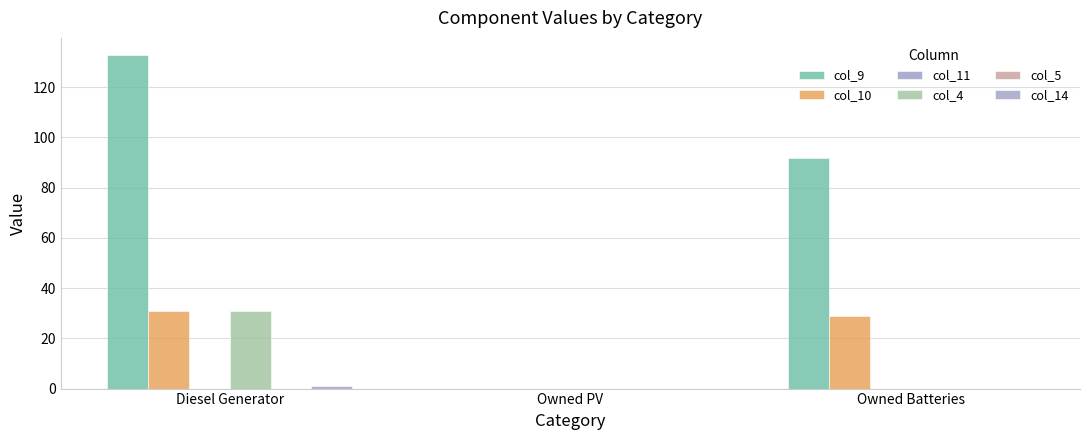

Reading left to right, extract all data points from this chart.

col_9: 133	0	92
col_10: 31	0	29
col_11: 0	0	0
col_4: 31	0	0
col_5: 0	0	0
col_14: 1	0	0